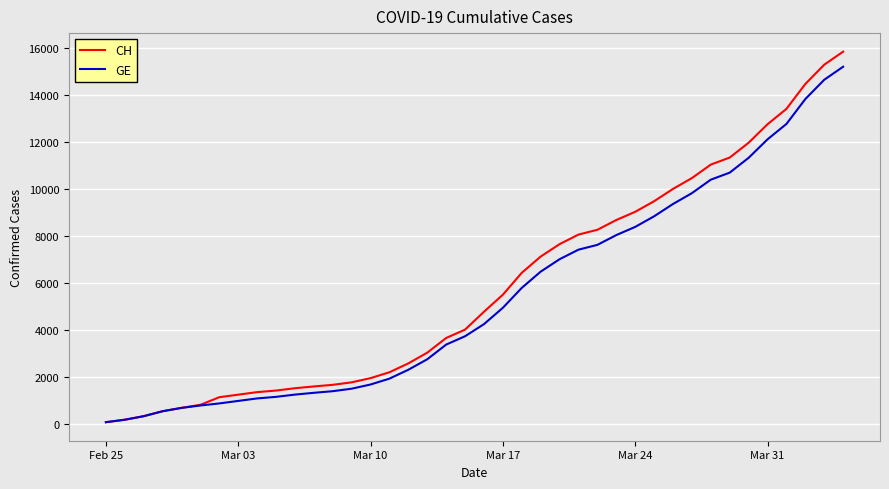

What is the greatest value displayed?

15850